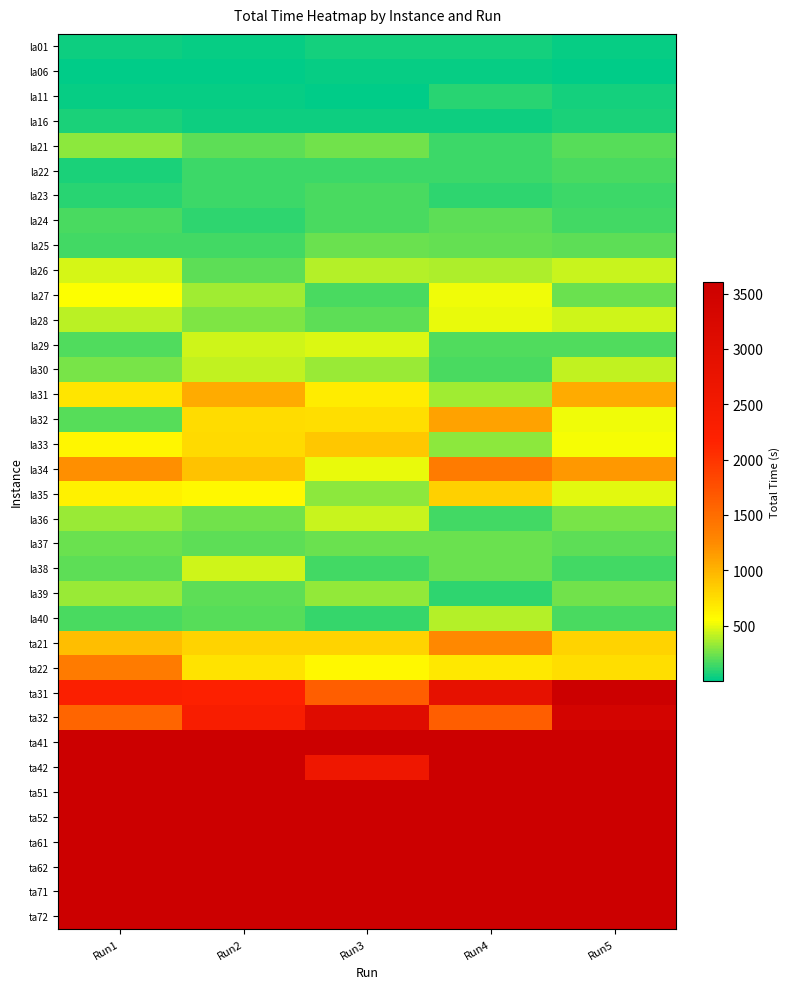

How many data points does each series have?

5